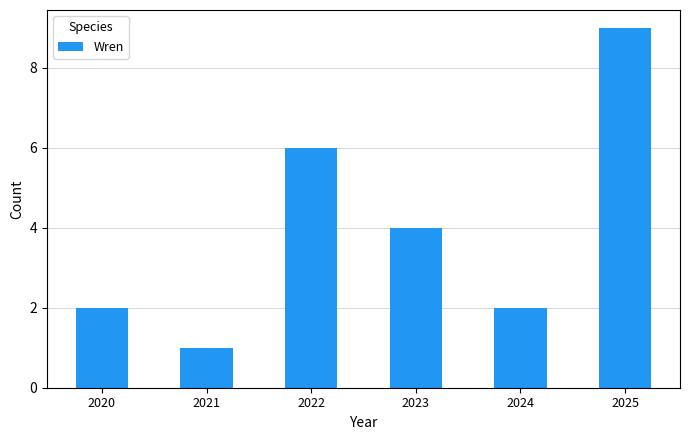

What value does the data have at 2023?

4